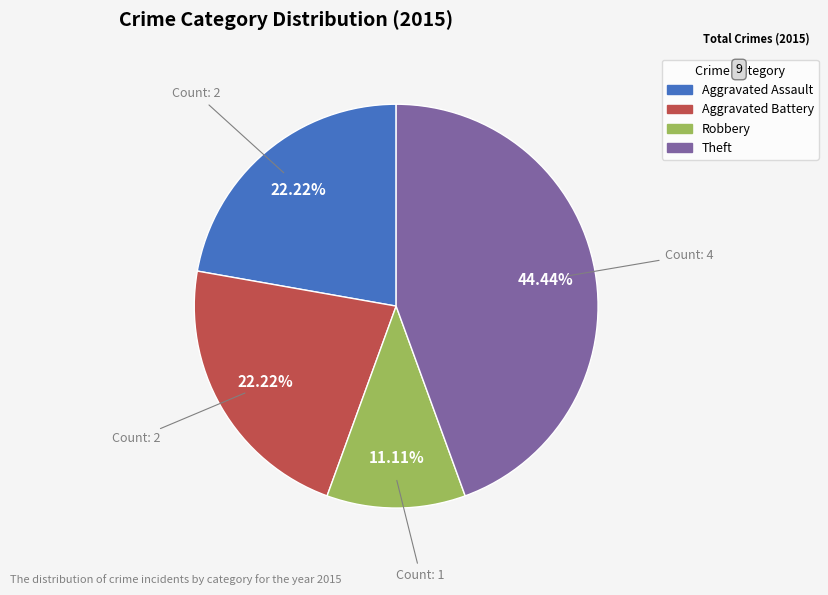

True or false: Aggravated Battery accounts for 12% of the total.

False